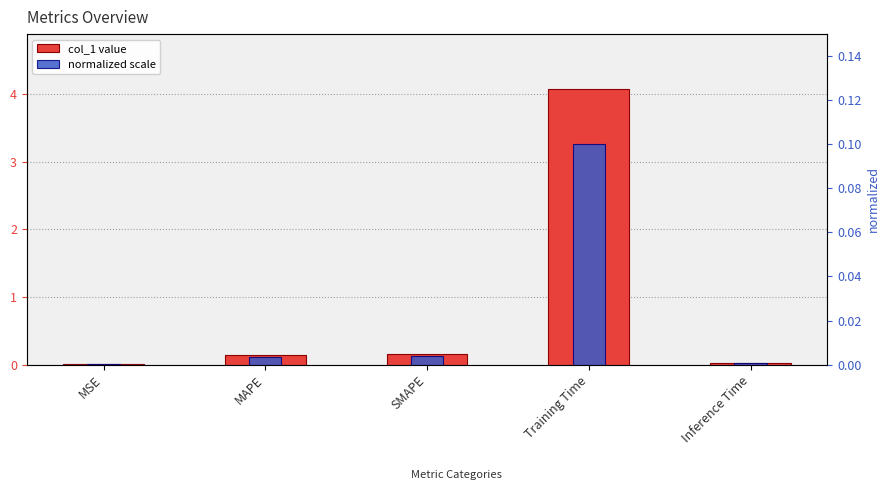

Reading left to right, list all the values displayed in this chart.

col_1 value: MSE=0.0	MAPE=0.1	SMAPE=0.2	Training Time=4.1	Inference Time=0.0
normalized scale: MSE=0.0	MAPE=0.0	SMAPE=0.0	Training Time=0.1	Inference Time=0.0